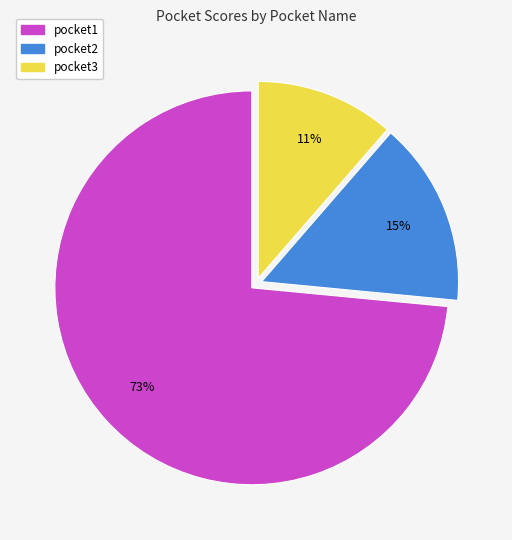

Rank the categories by value from highest to lowest.

pocket1, pocket2, pocket3